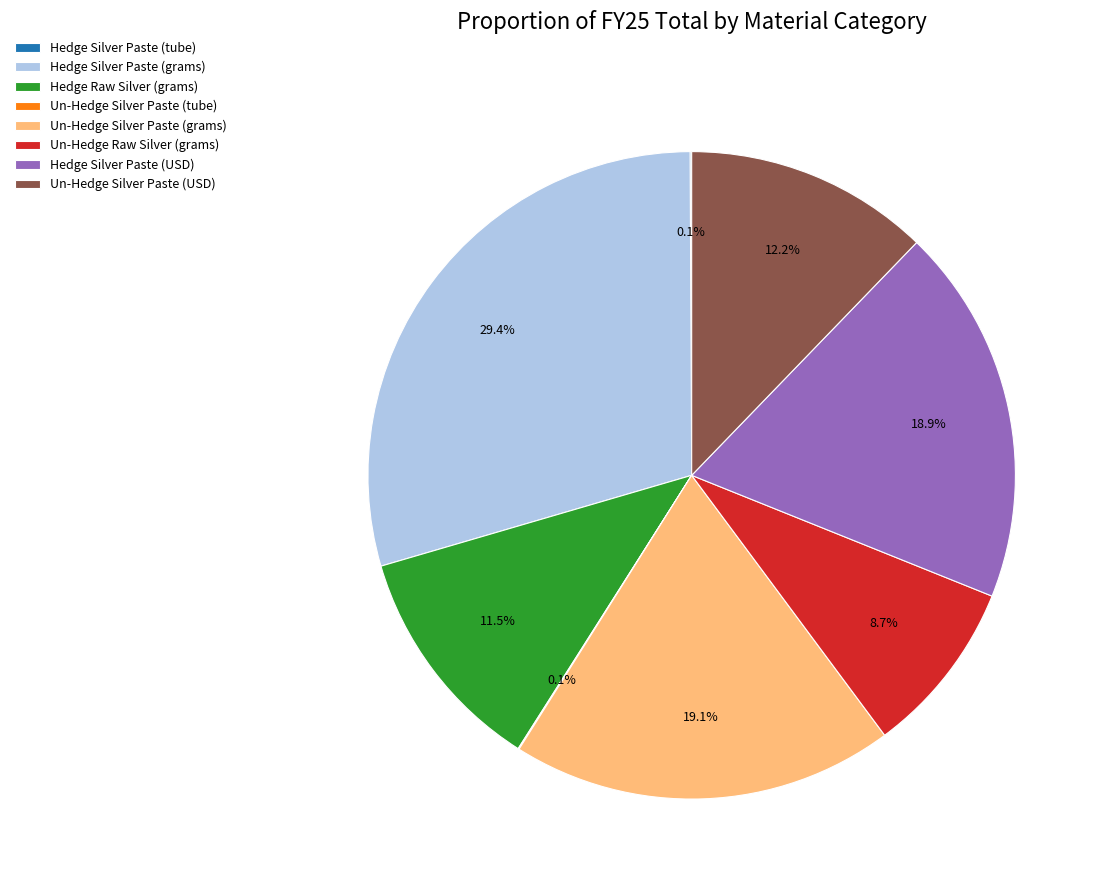

True or false: Un-Hedge Silver Paste (USD) accounts for 1% of the total.

False